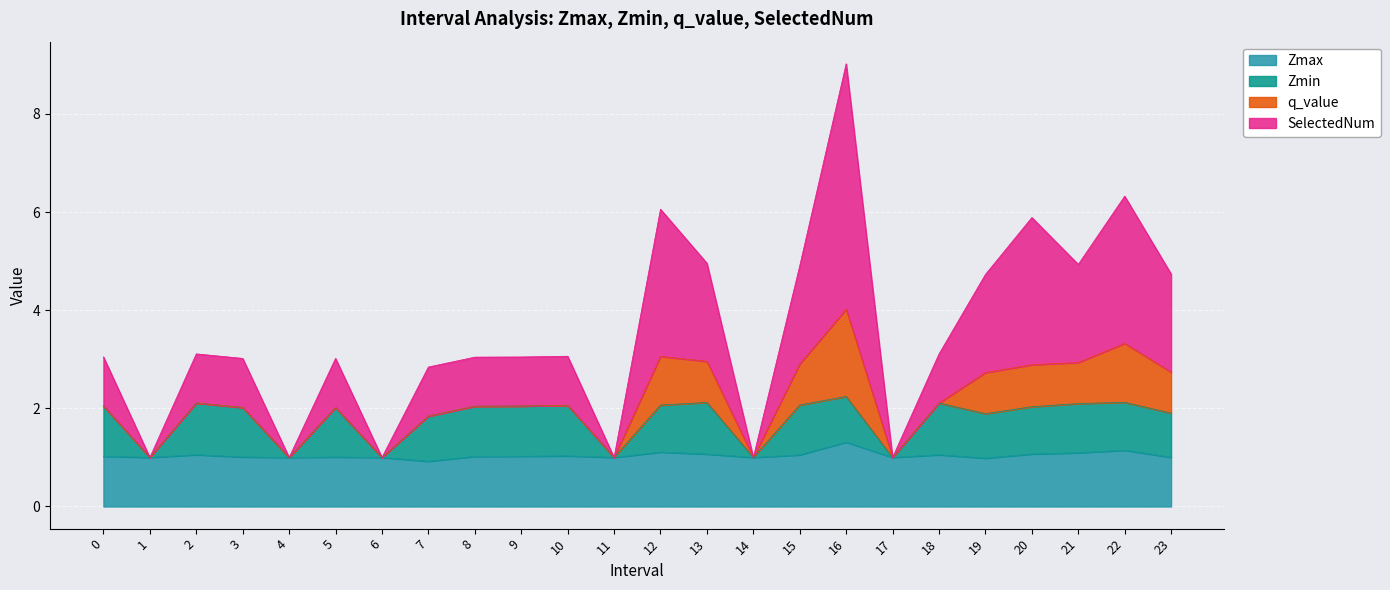

True or false: Zmax and Zmin intersect in this chart.

False